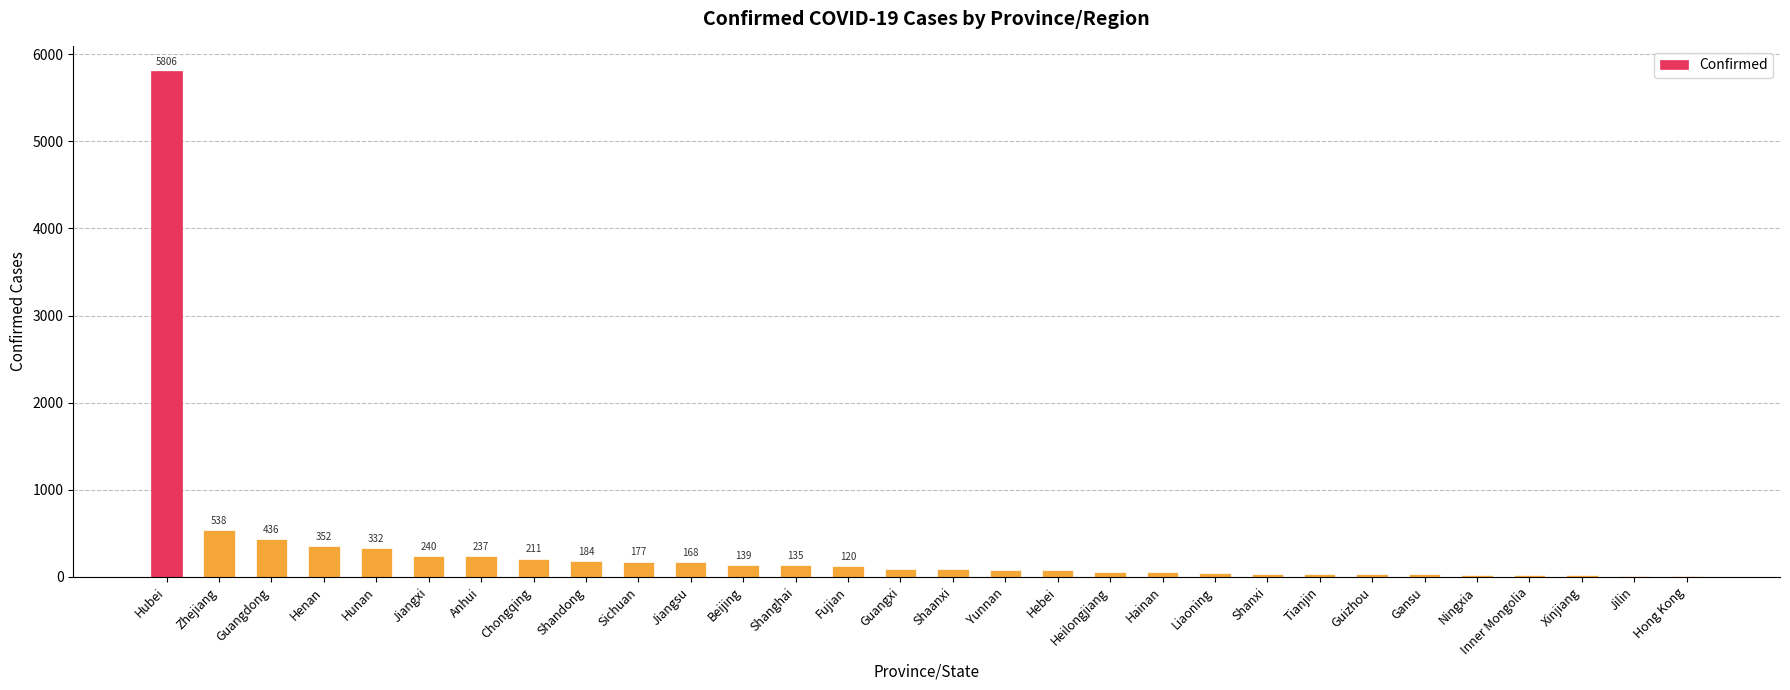

How many data points does each series have?

30